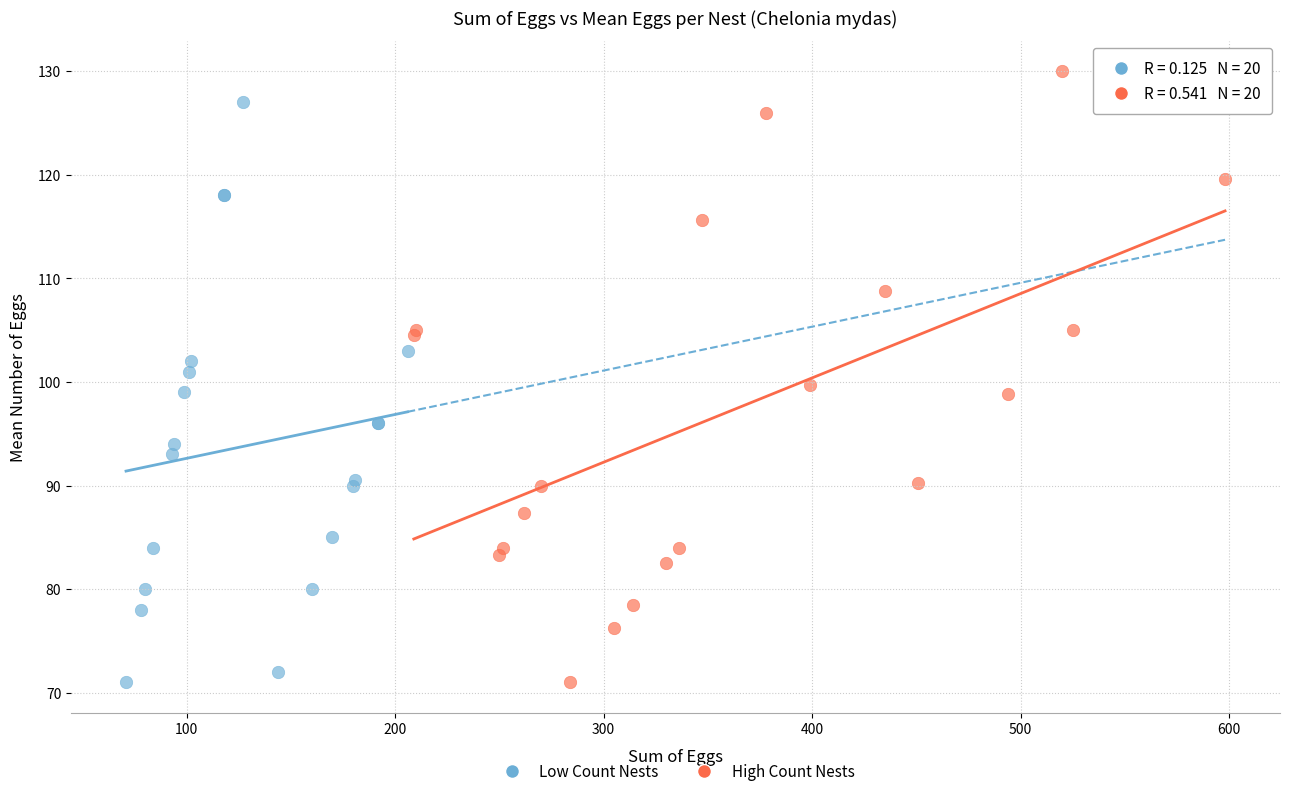

What are all the series names shown in the legend?

Low Count Nests, High Count Nests